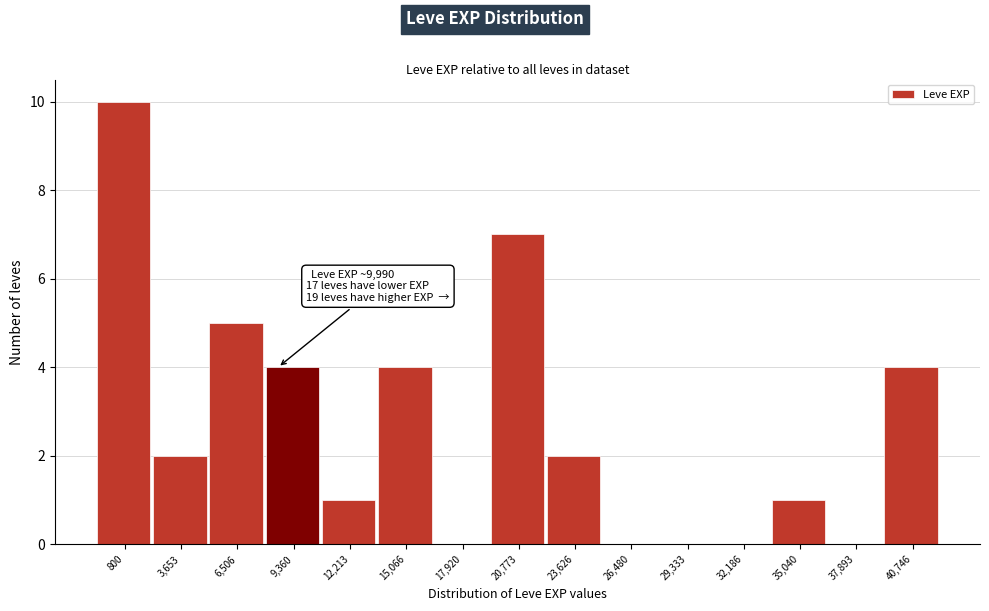

Reading left to right, what are all the values shown in this chart?

800=10	3,653=2	6,506=5	9,360=4	12,213=1	15,066=4	17,920=0	20,773=7	23,626=2	26,480=0	29,333=0	32,186=0	35,040=1	37,893=0	40,746=4